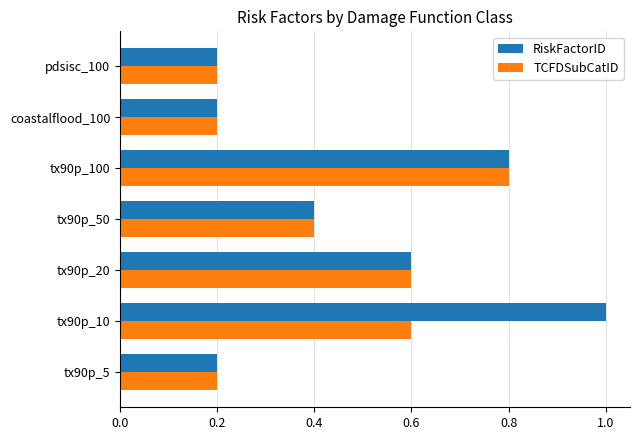

Which series has the largest range (max minus min)?

RiskFactorID